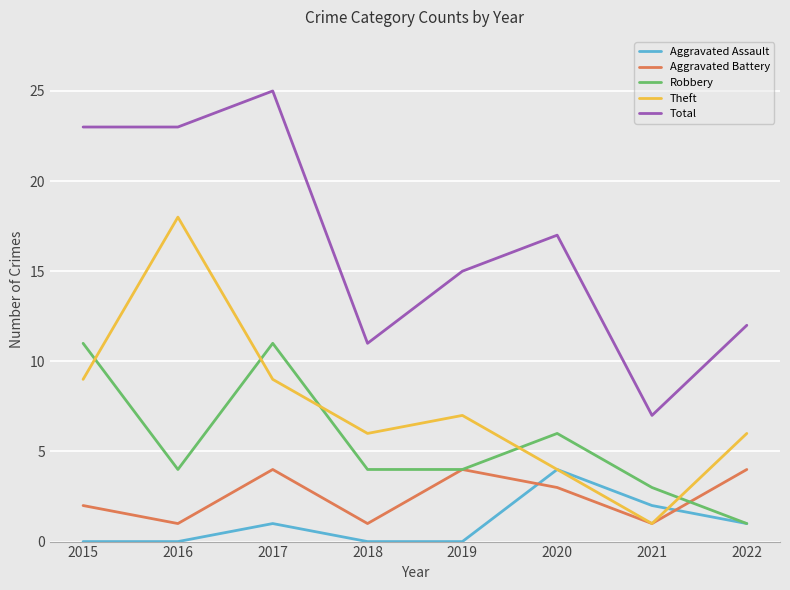

Is it true that Total equals 23 at 2016?

True